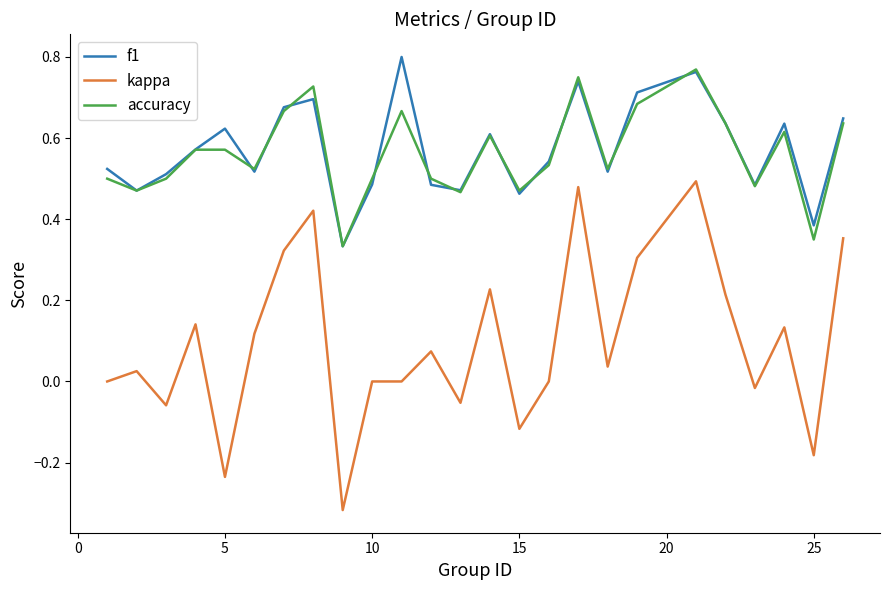

True or false: kappa and f1 intersect in this chart.

False